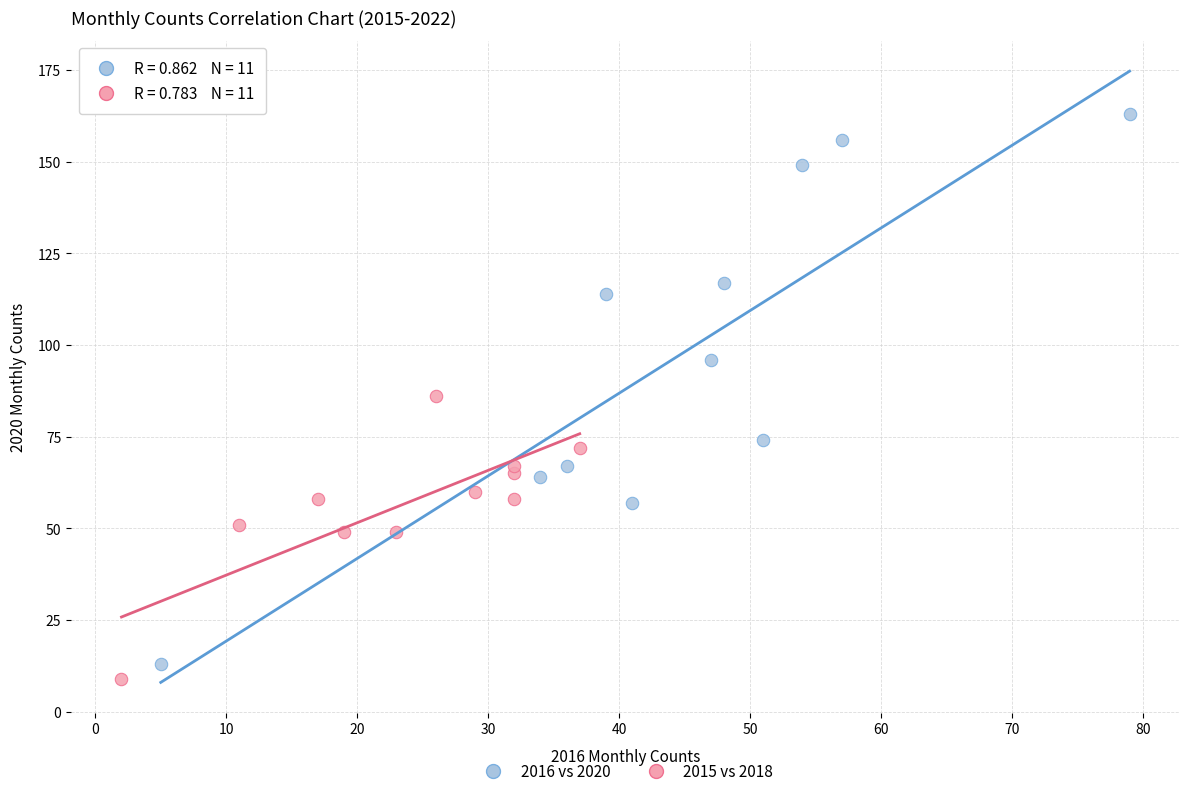

Which series reaches the maximum Y coordinate?

2016 vs 2020